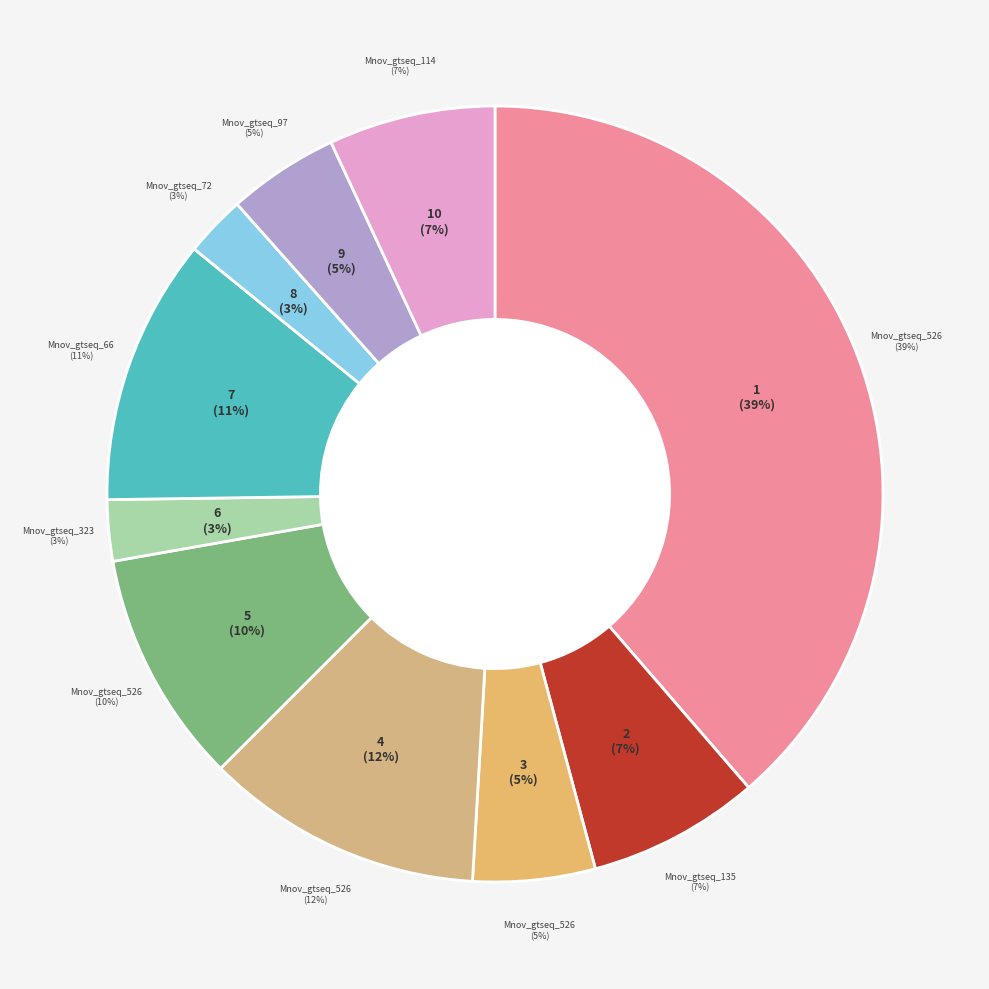

What percentage is the Mnov_gtseq_66 slice, to the nearest percent?

11%